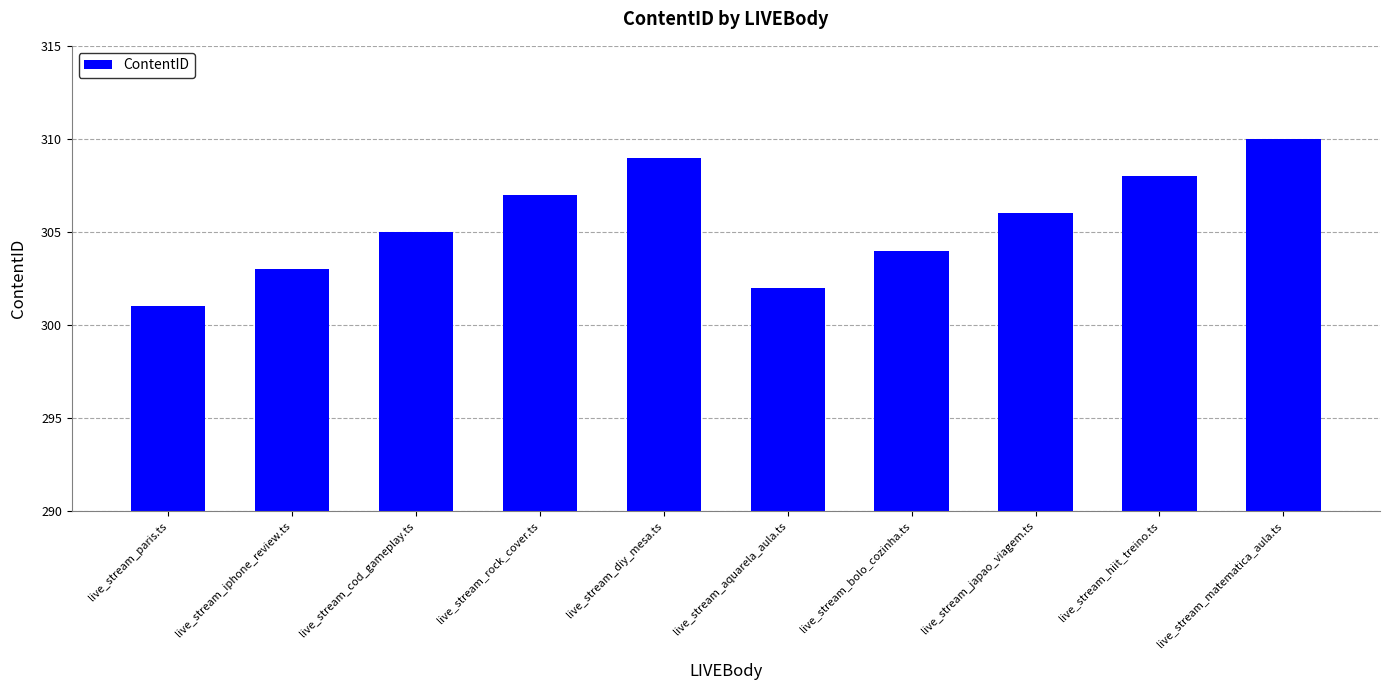

Are the bars grouped side by side (vs. stacked)?

No